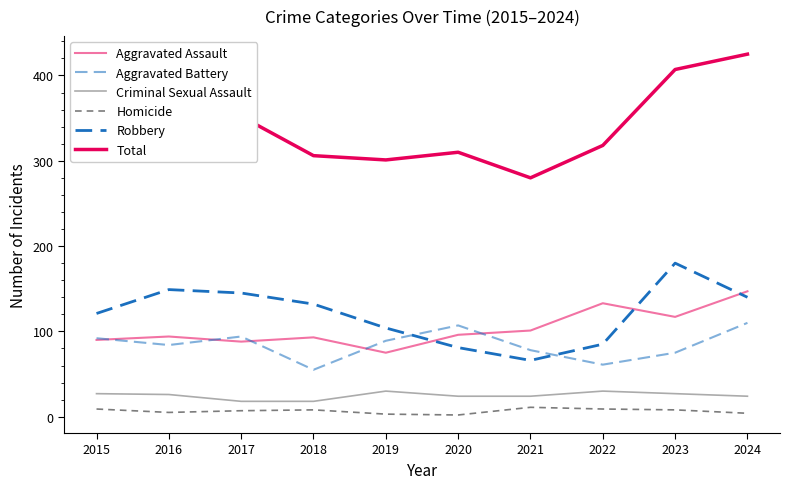

How many lines are shown in the chart?

6